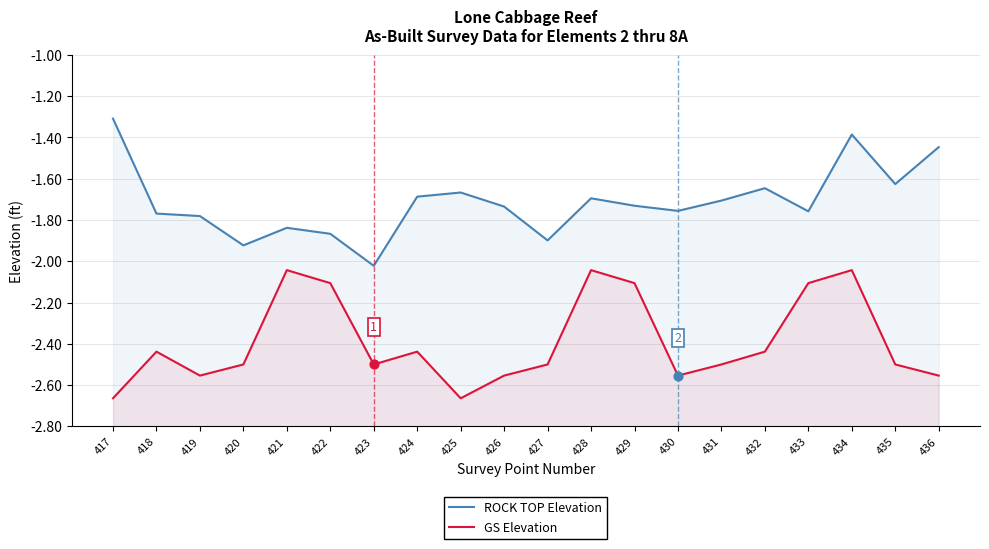

Which series has the largest Y range (max minus min)?

ROCK TOP Elevation